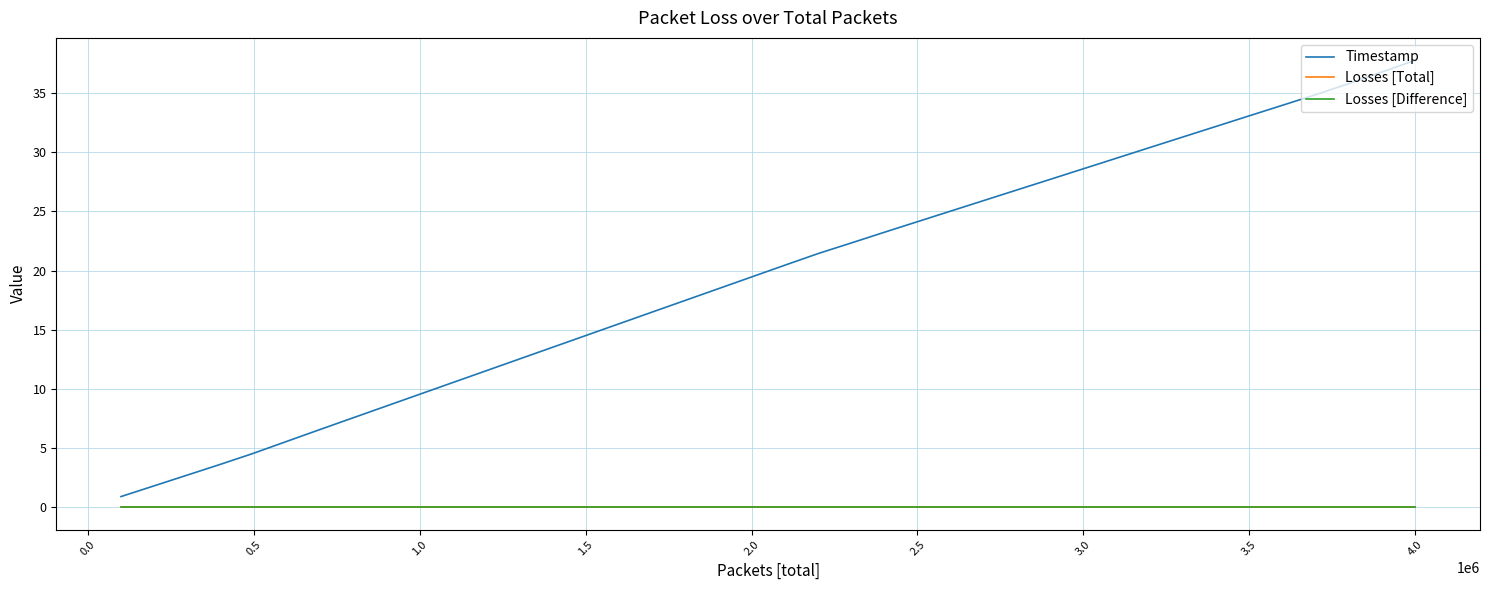

Does the chart display data point markers on the line(s)?

No